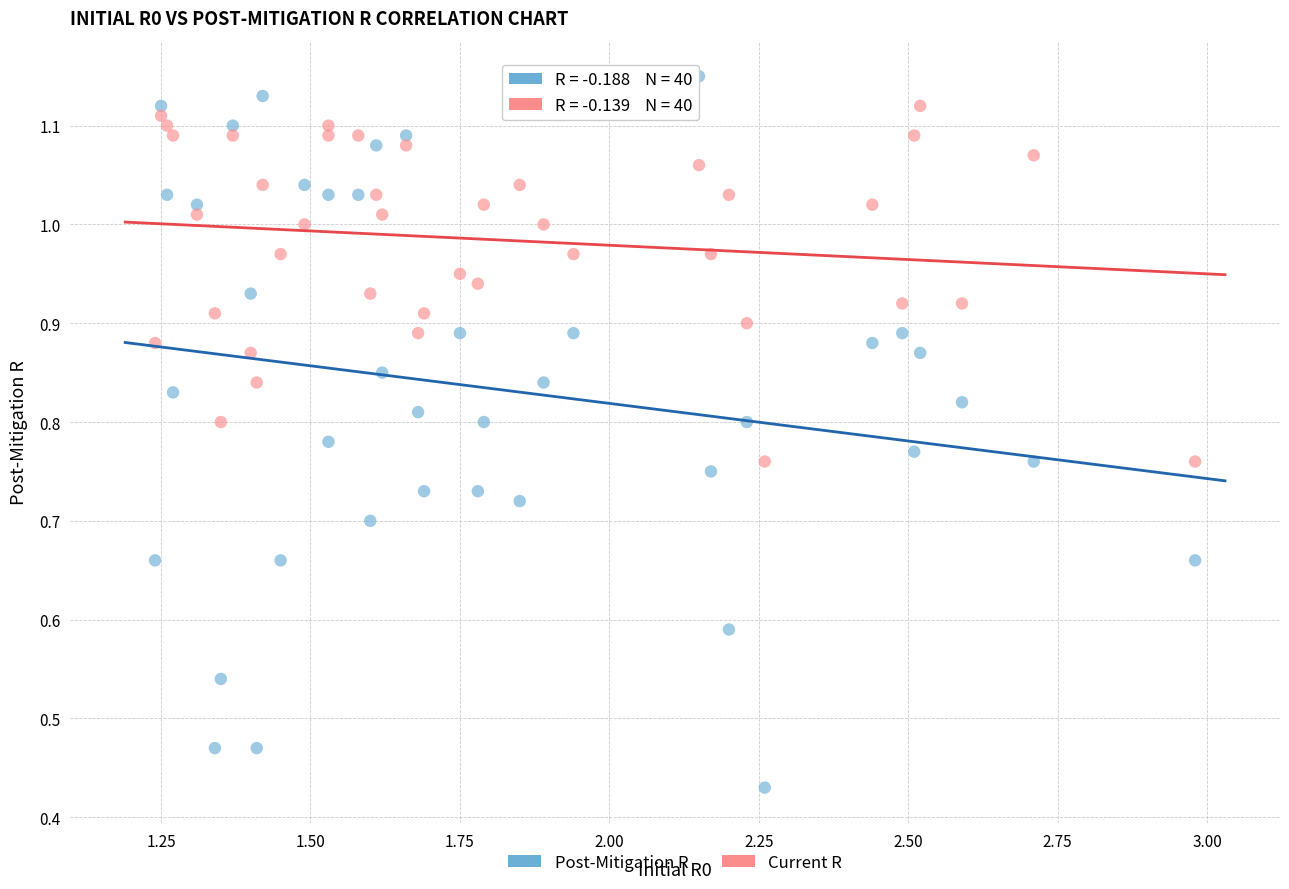

Across all data points, what is the range of X values (max minus min)?

1.7